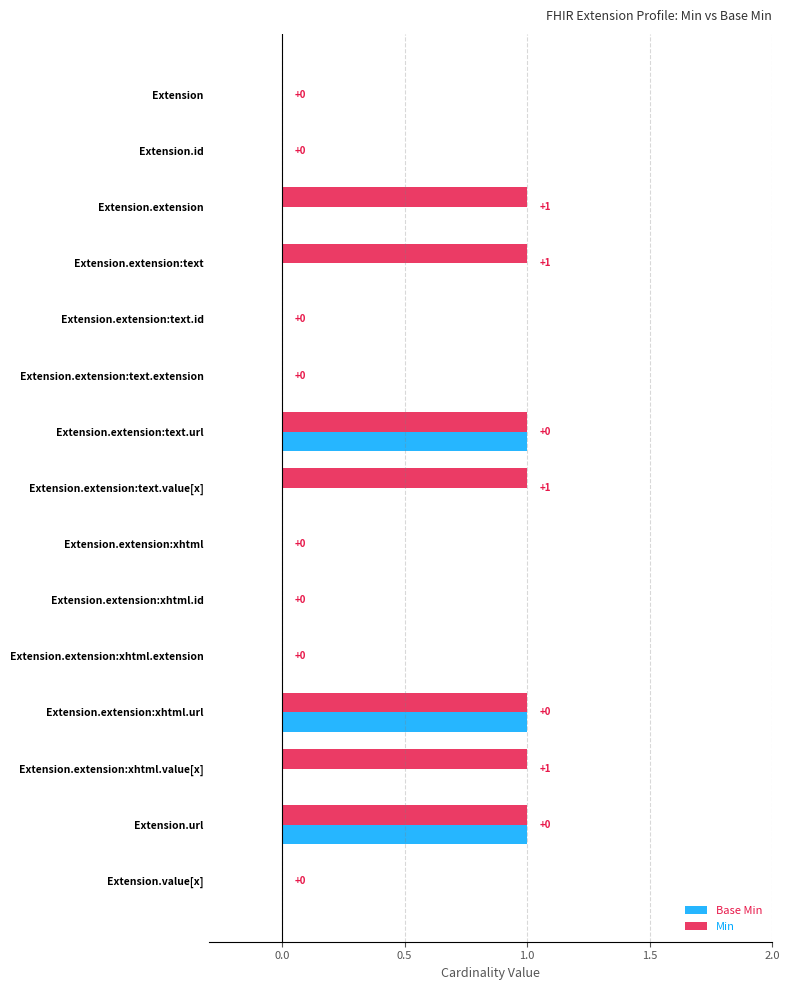

The value of Min at Extension.extension:xhtml.value[x] is 2. True or false?

False